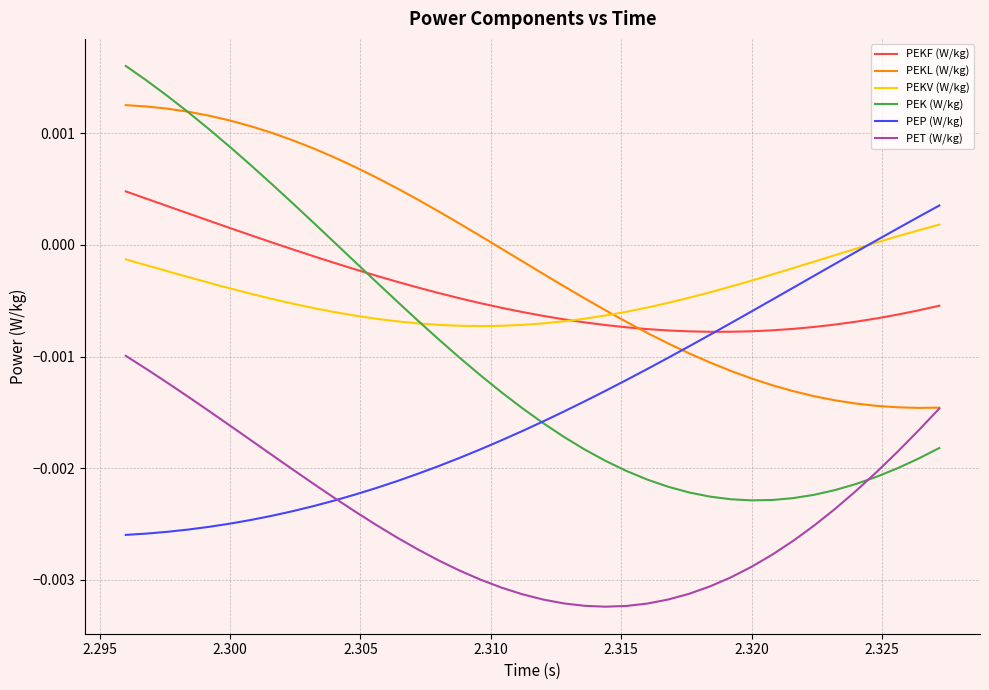

How many values in the PEKF (W/kg) series exceed 0?

8